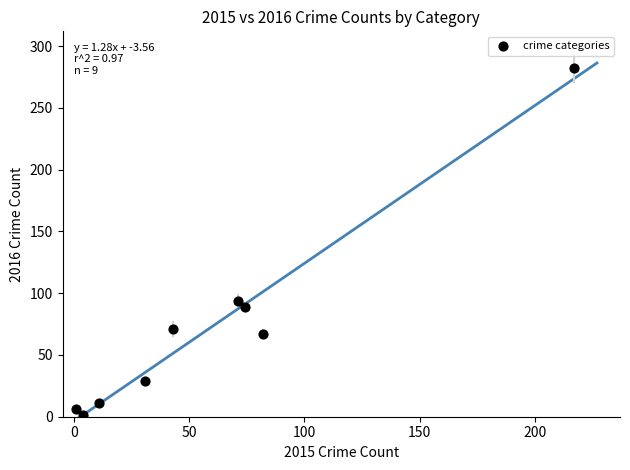

What Y value in the scatter plot is closest to 141?

94